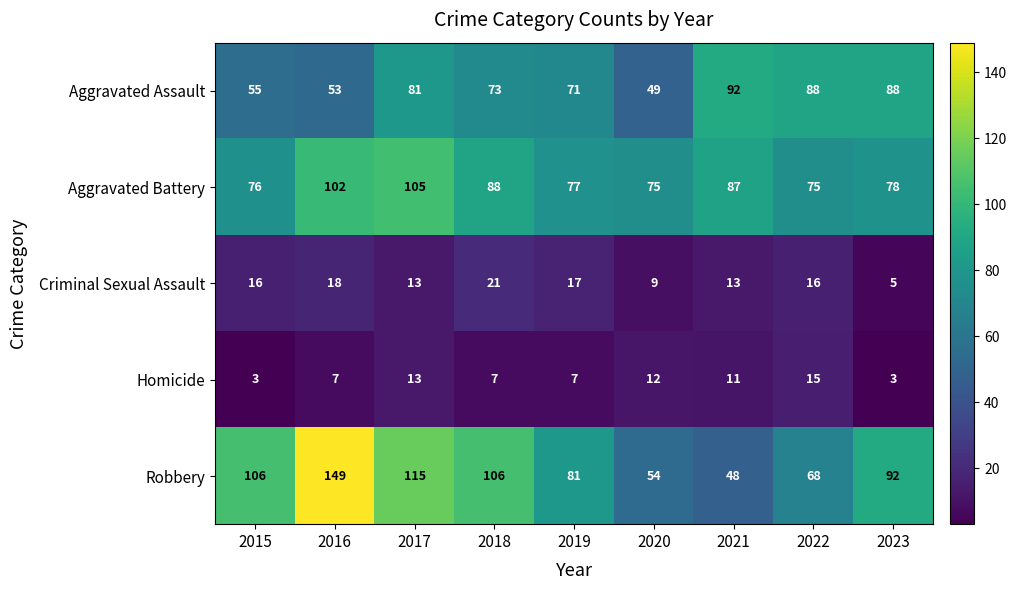

Where does the Aggravated Assault series first go above 73?

2017